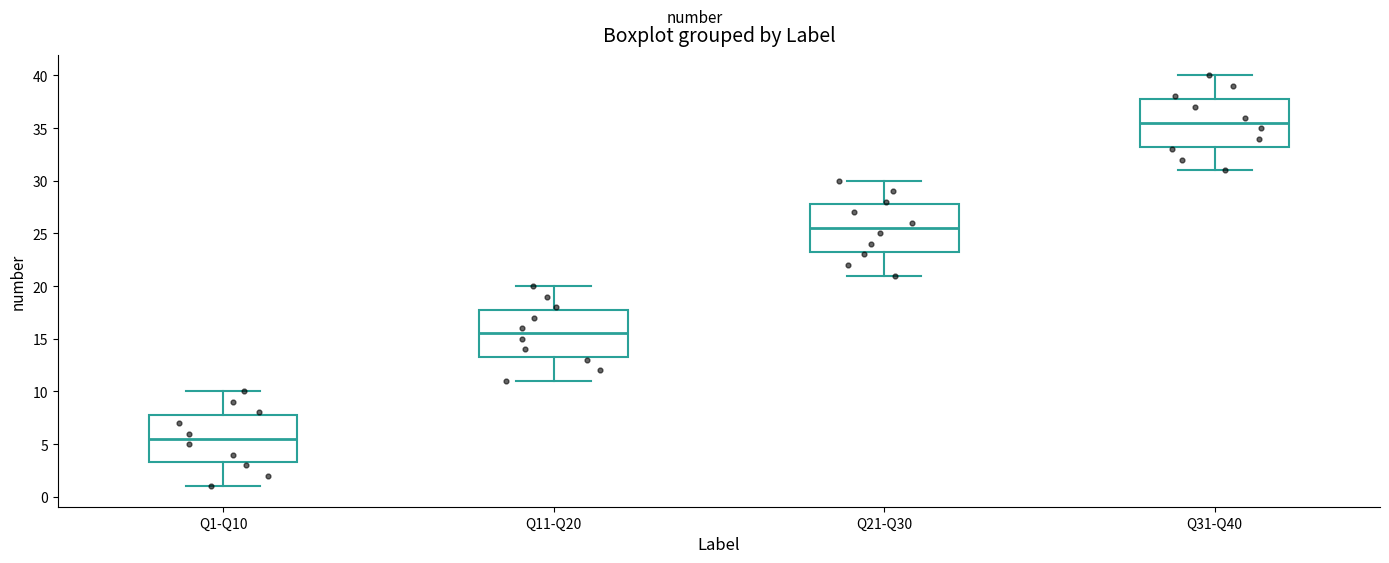

Reading left to right, transcribe this box plot: for each box, give where its median line is, the range the box spans, and where its two whiskers end, as read against the y-axis. The values are not printed on the chart, so give them approximately, as read against the axis.

Q1-Q10: median 5.5, box 3.5 to 8.0, whiskers 1.0 to 10.0
Q11-Q20: median 15.5, box 13.5 to 18.0, whiskers 11.0 to 20.0
Q21-Q30: median 25.5, box 23.5 to 28.0, whiskers 21.0 to 30.0
Q31-Q40: median 35.5, box 33.5 to 38.0, whiskers 31.0 to 40.0